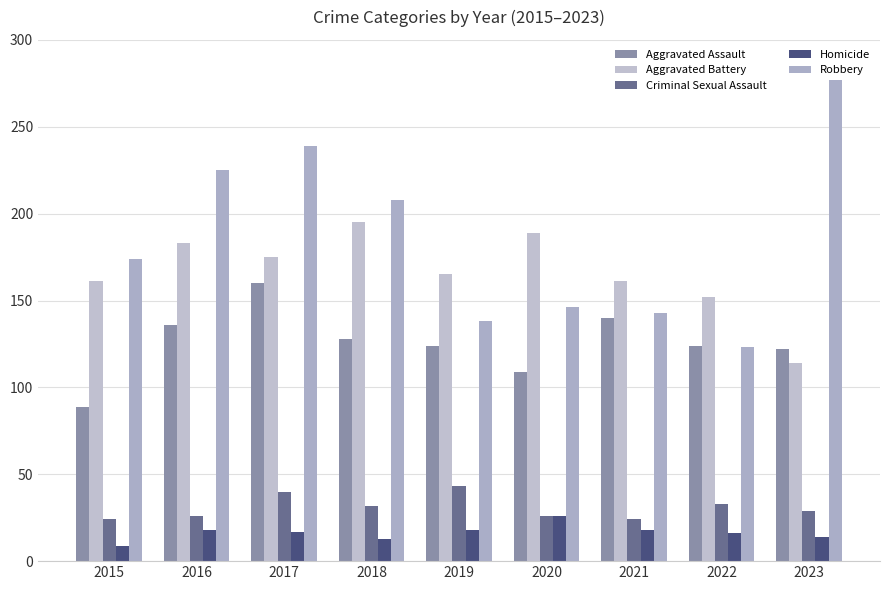

What is the difference between the highest and lowest values at 2022?

136